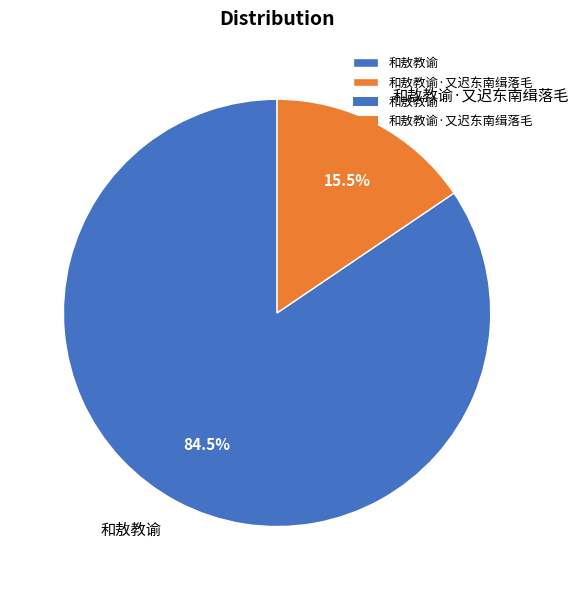

Between 和敖教谕·又迟东南缉落毛 and 和敖教谕, which is larger?

和敖教谕